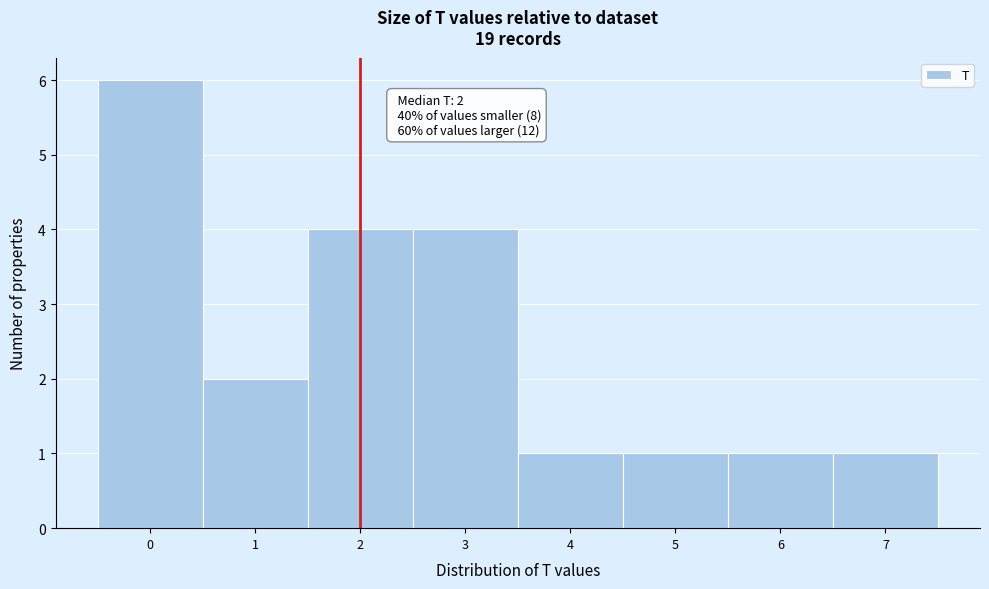

Over which range of the x-axis is the bar tallest?

-0.5 to 0.5